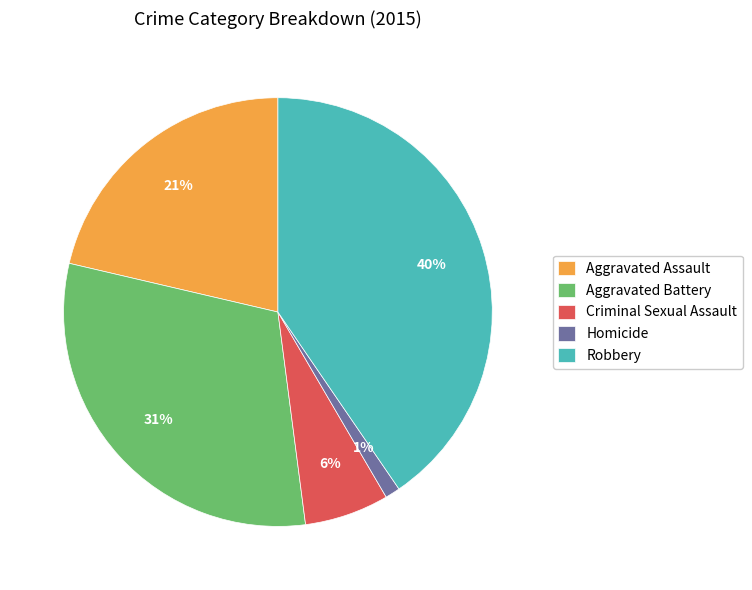

Between Aggravated Assault and Aggravated Battery, which is larger?

Aggravated Battery